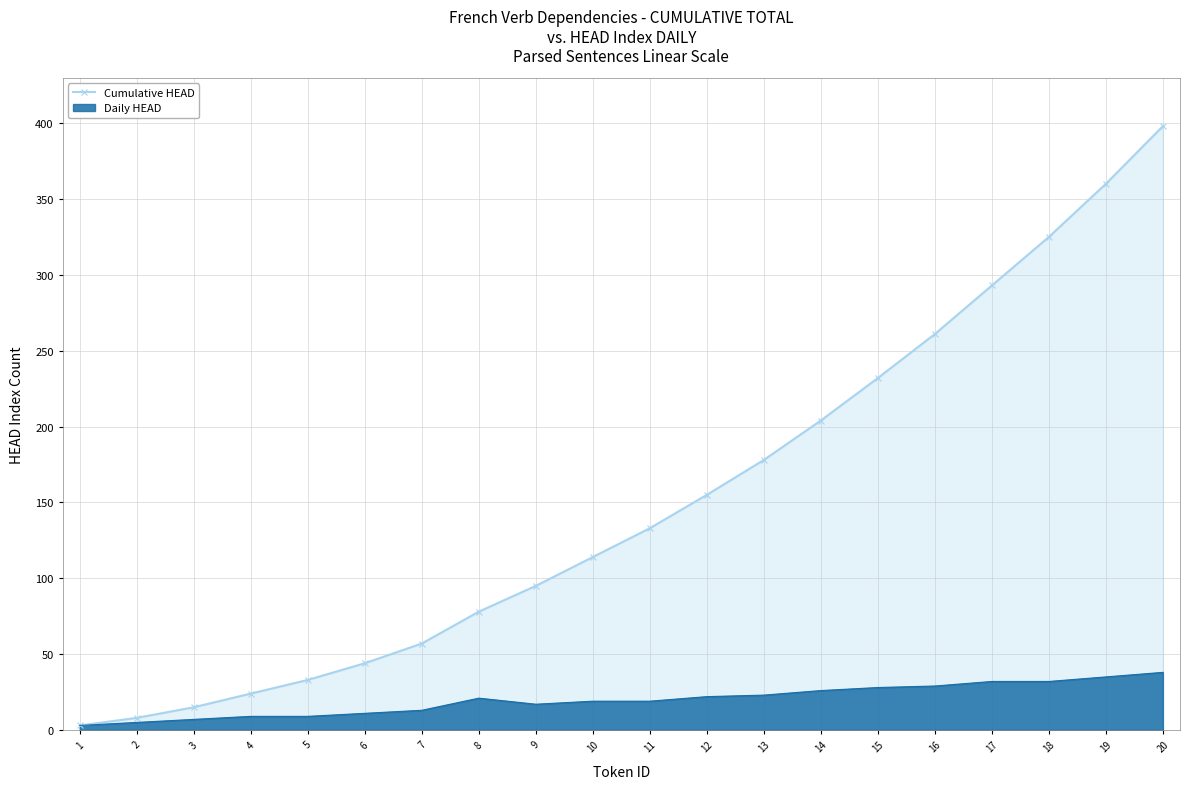

Which series has the largest range (max minus min)?

Cumulative HEAD